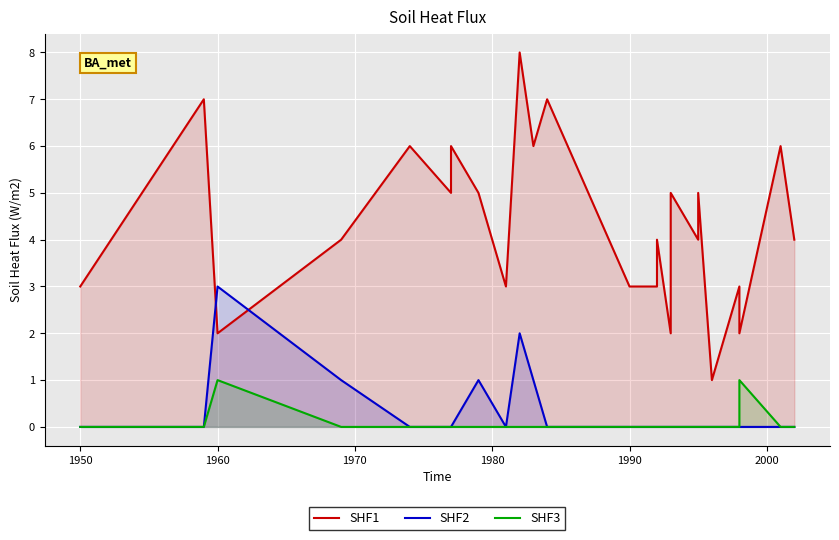

Reading left to right, list all the values displayed in this chart.

SHF1: 3	7	2	4	6	5	6	5	3	8	6	7	3	3	4	2	5	4	5	1	3	2	6	4
SHF2: 0	0	3	1	0	0	0	1	0	2	1	0	0	0	0	0	0	0	0	0	0	0	0	0
SHF3: 0	0	1	0	0	0	0	0	0	0	0	0	0	0	0	0	0	0	0	0	0	1	0	0